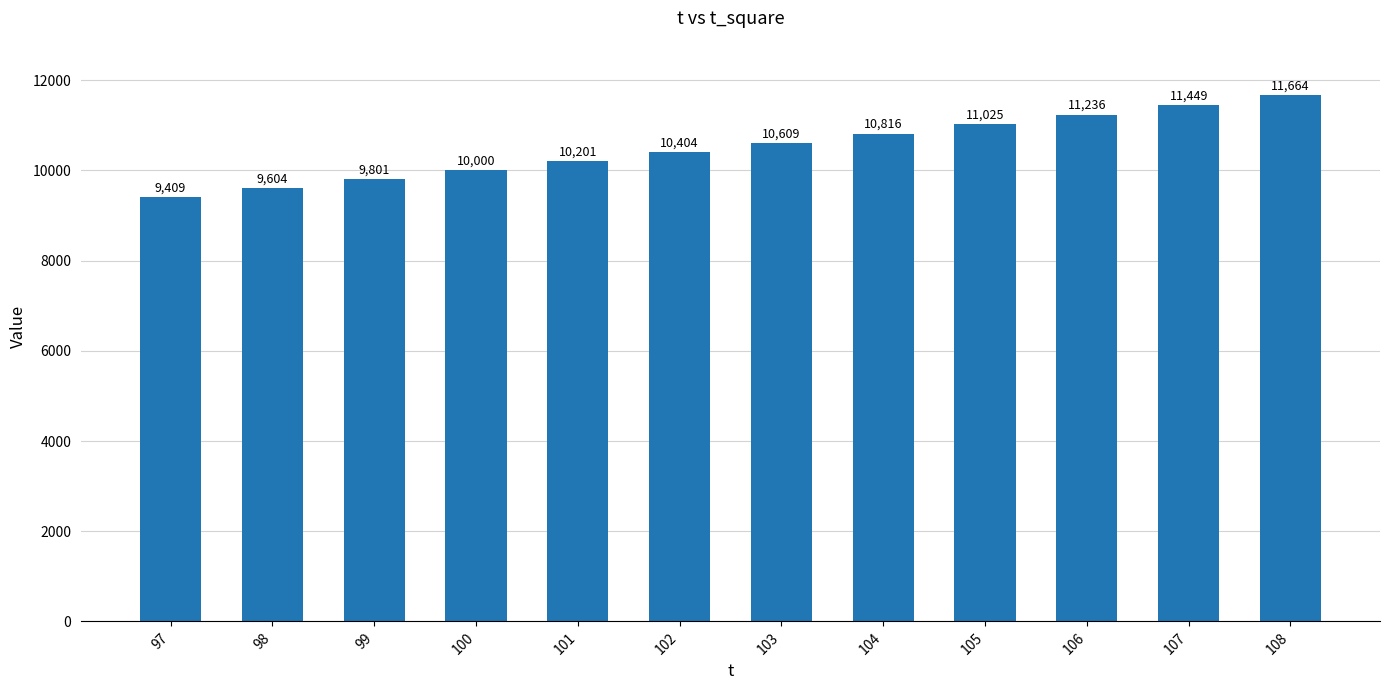

What is the value of the 6th bar from the left?

10404